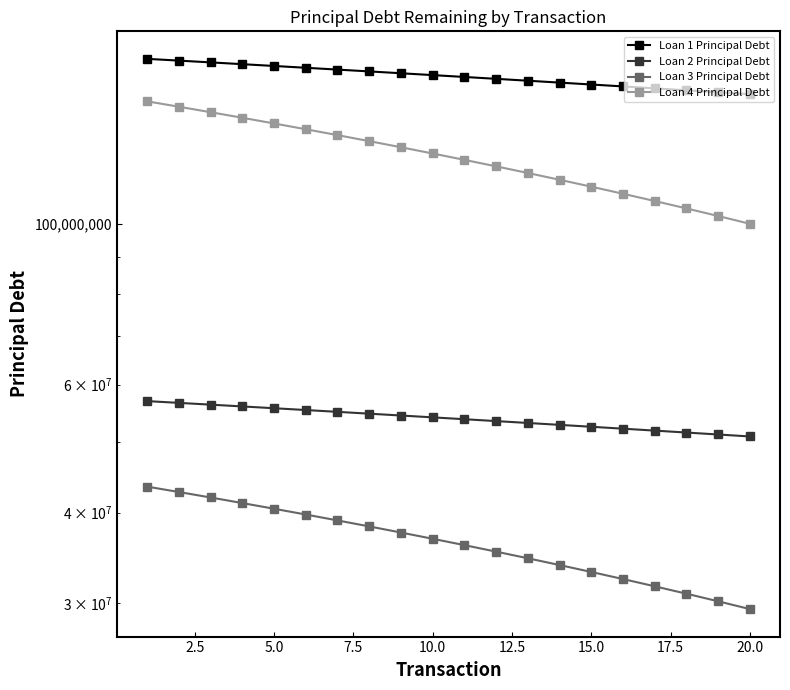

What is the difference between the second highest and second lowest values in the Loan 4 Principal Debt series?

42500000.0